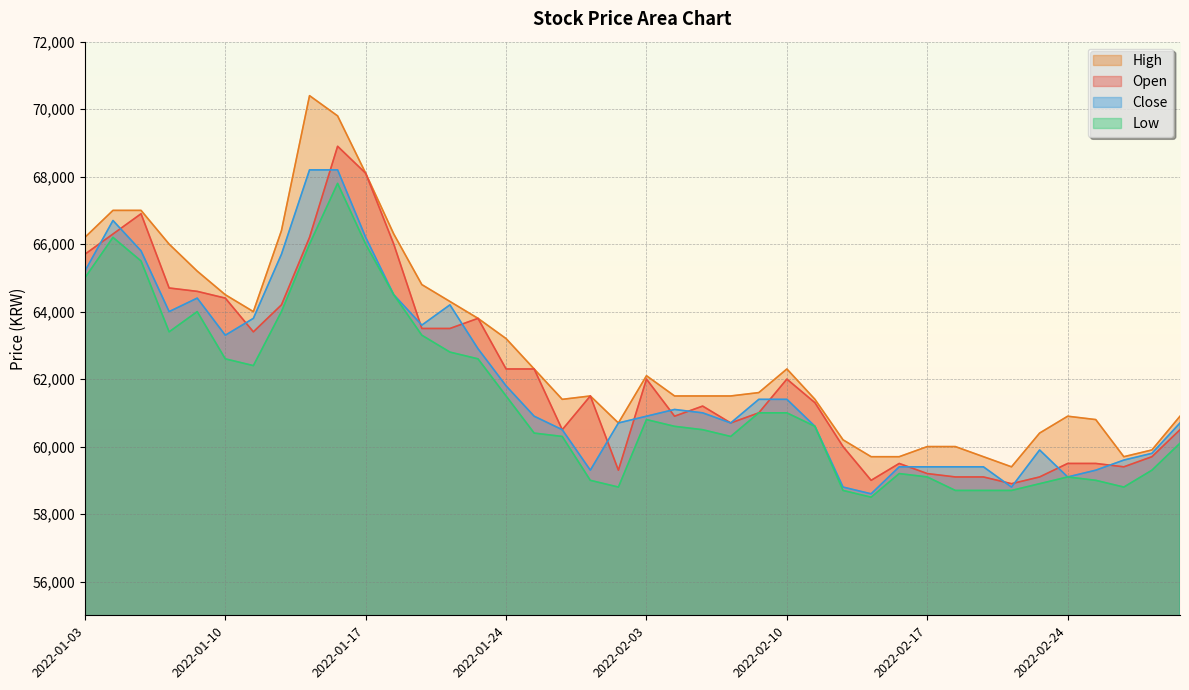

True or false: Low and Close cross at least once.

False